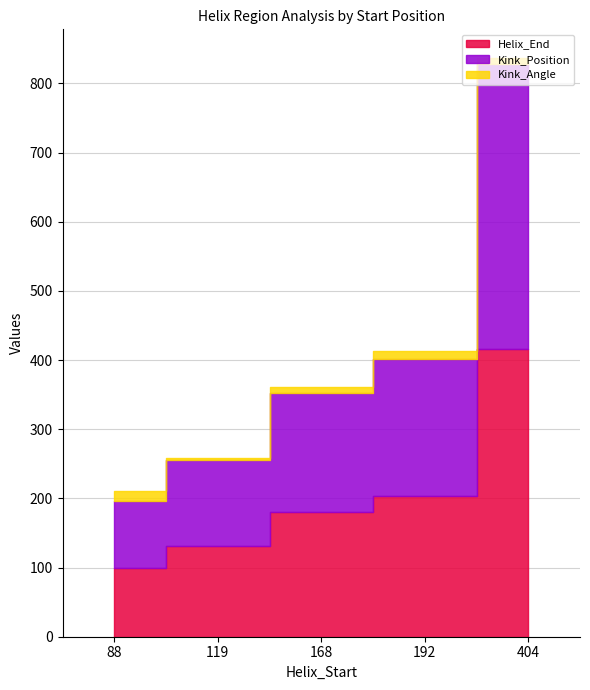

Reading left to right, list all the values displayed in this chart.

Helix_End: 100.0	131.0	180.0	204.0	416.0
Kink_Position: 96.0	125.0	173.0	198.0	412.0
Kink_Angle: 15.1	3.1	8.7	10.7	8.4